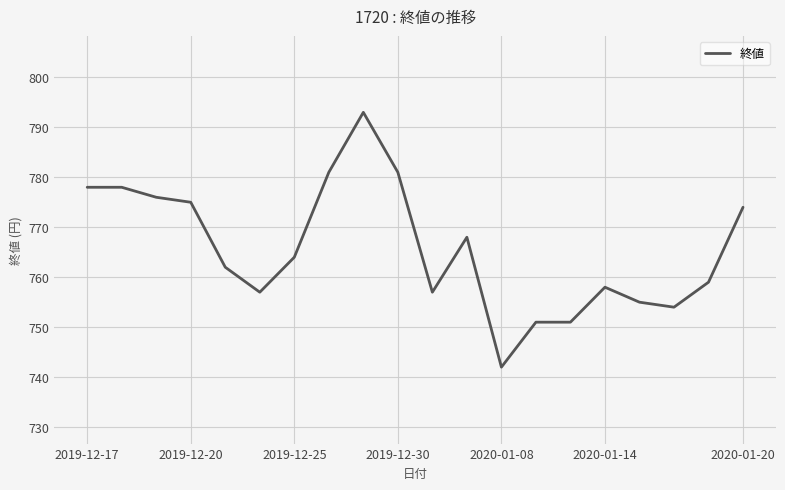

What is the greatest value displayed?

793